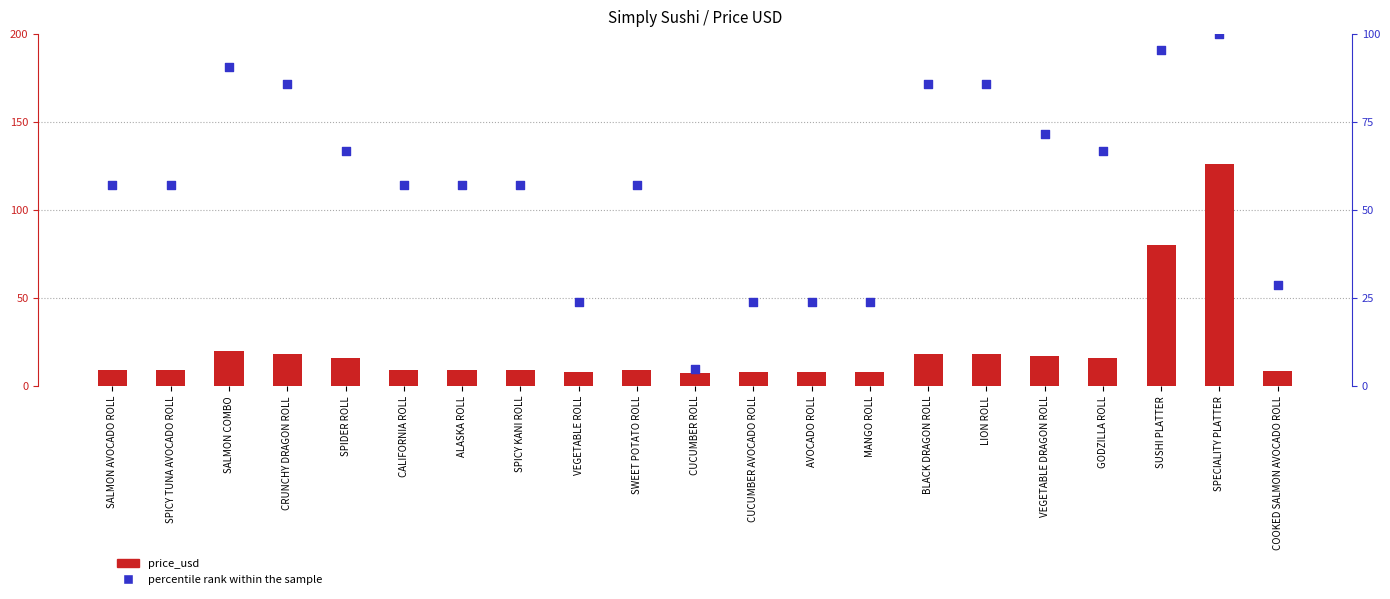

What is the total value across all series at VEGETABLE DRAGON ROLL?

88.4